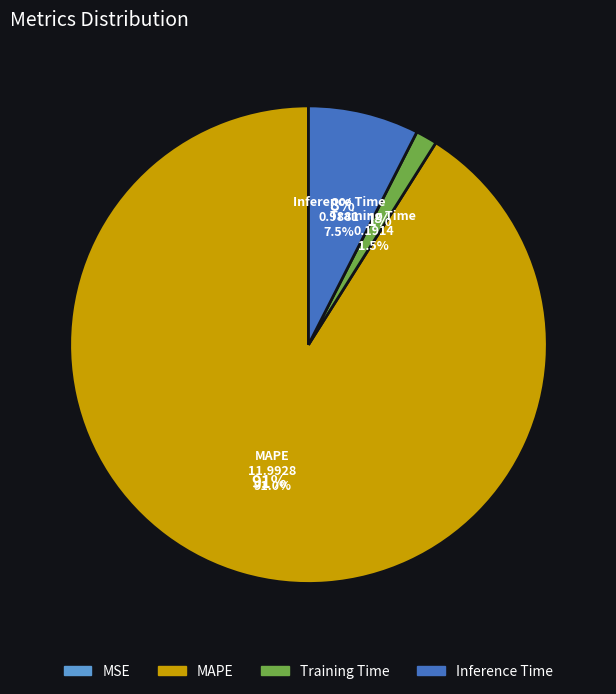

Do Inference Time and MAPE together represent more than half of the pie?

Yes